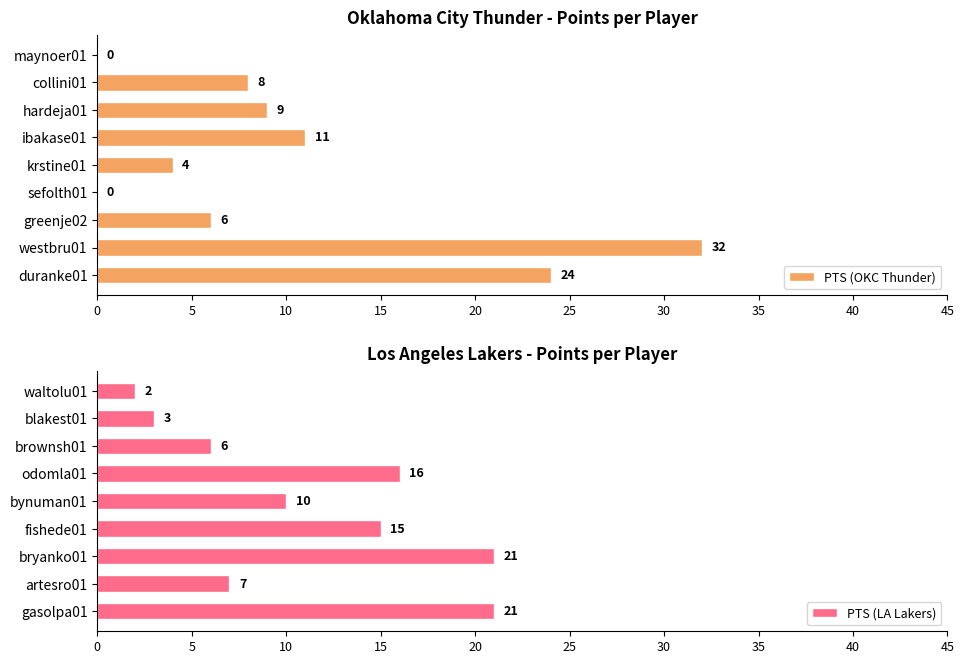

What are all the series names shown in the legend?

PTS (OKC Thunder), PTS (LA Lakers)